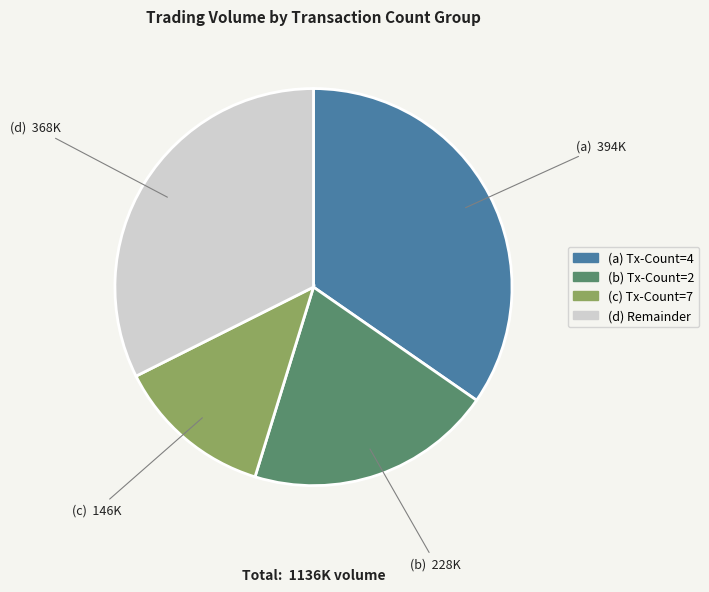

Does any single category account for the majority?

No